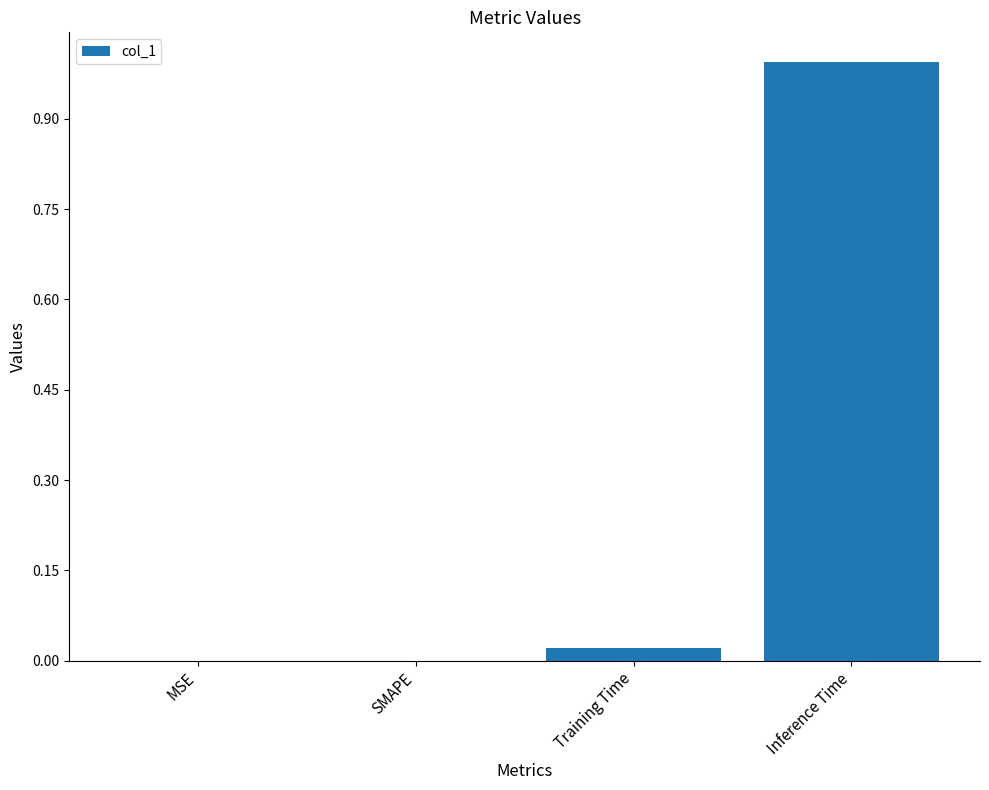

What is the approximate value at Inference Time?

1.0